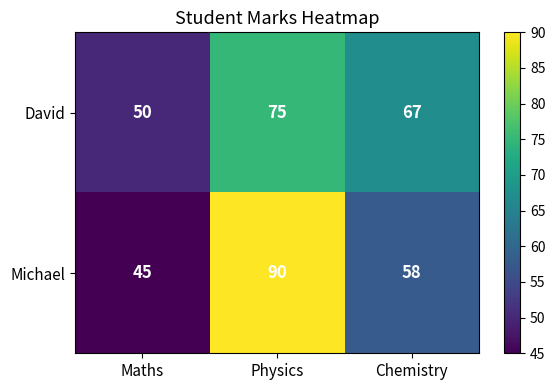

What is the total value across all series at Maths?

95